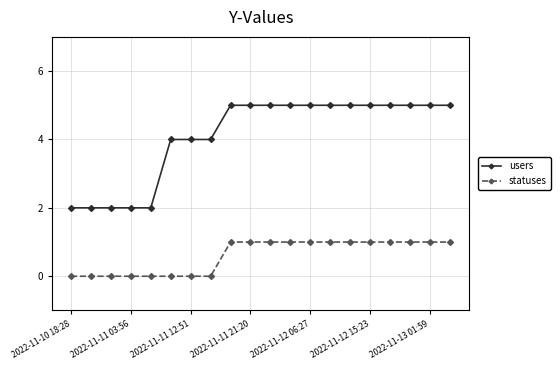

Which series has the widest spread of values?

users